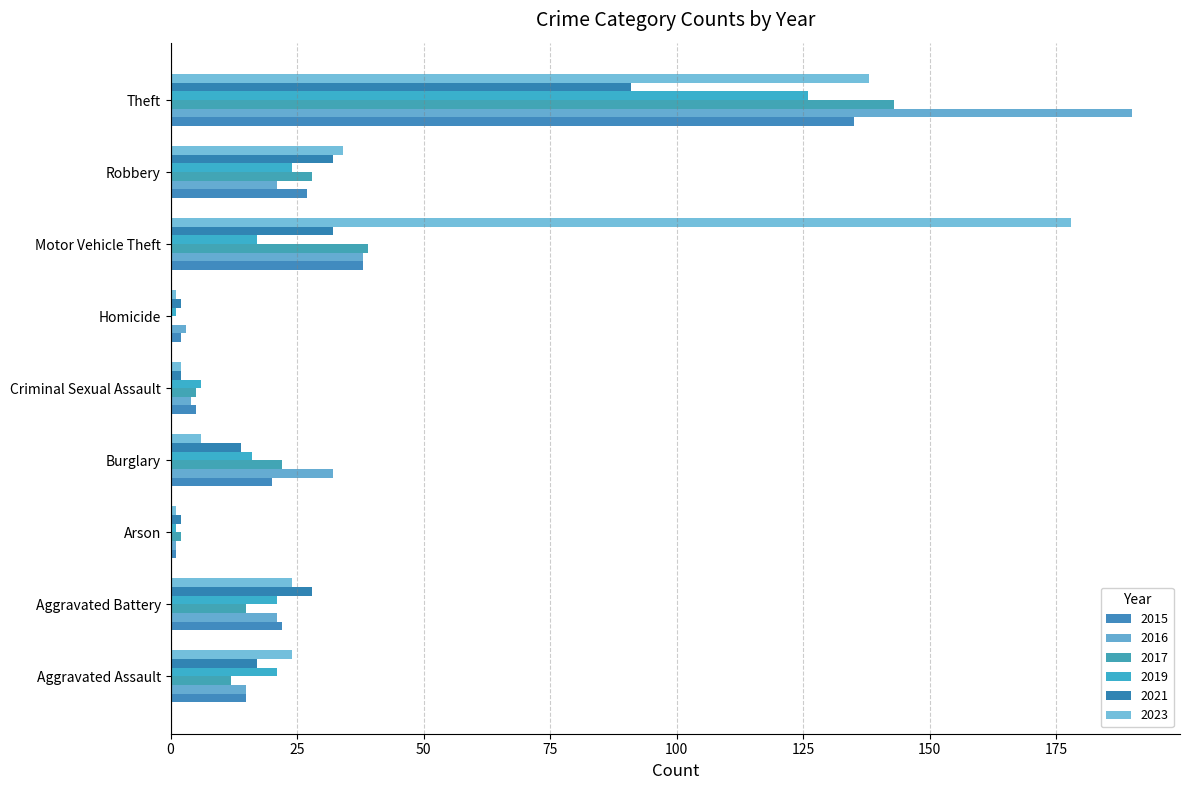

The value of 2016 at Homicide is 3. True or false?

True